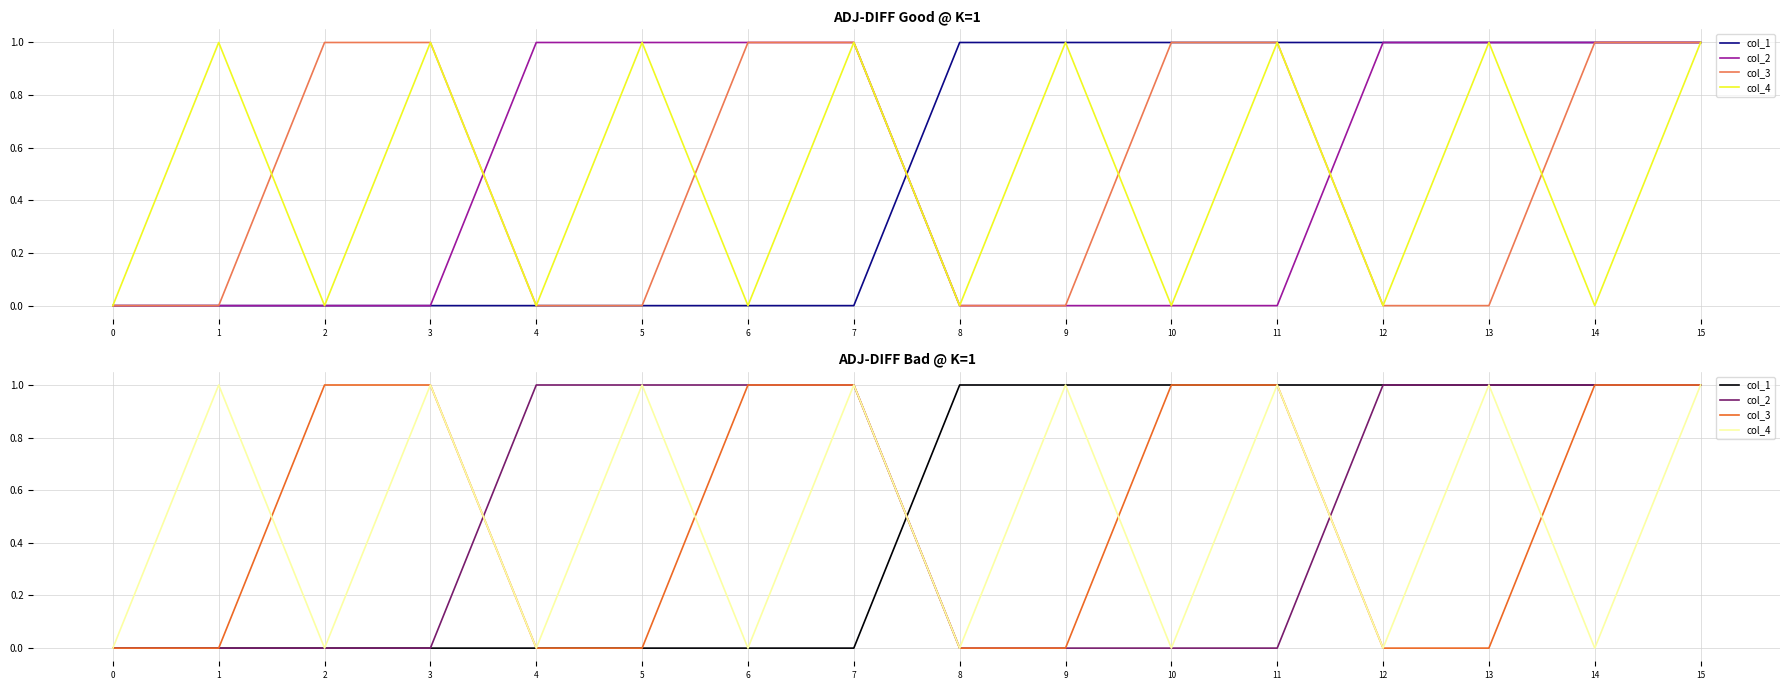

How many positive values does the col_2 series have?

8